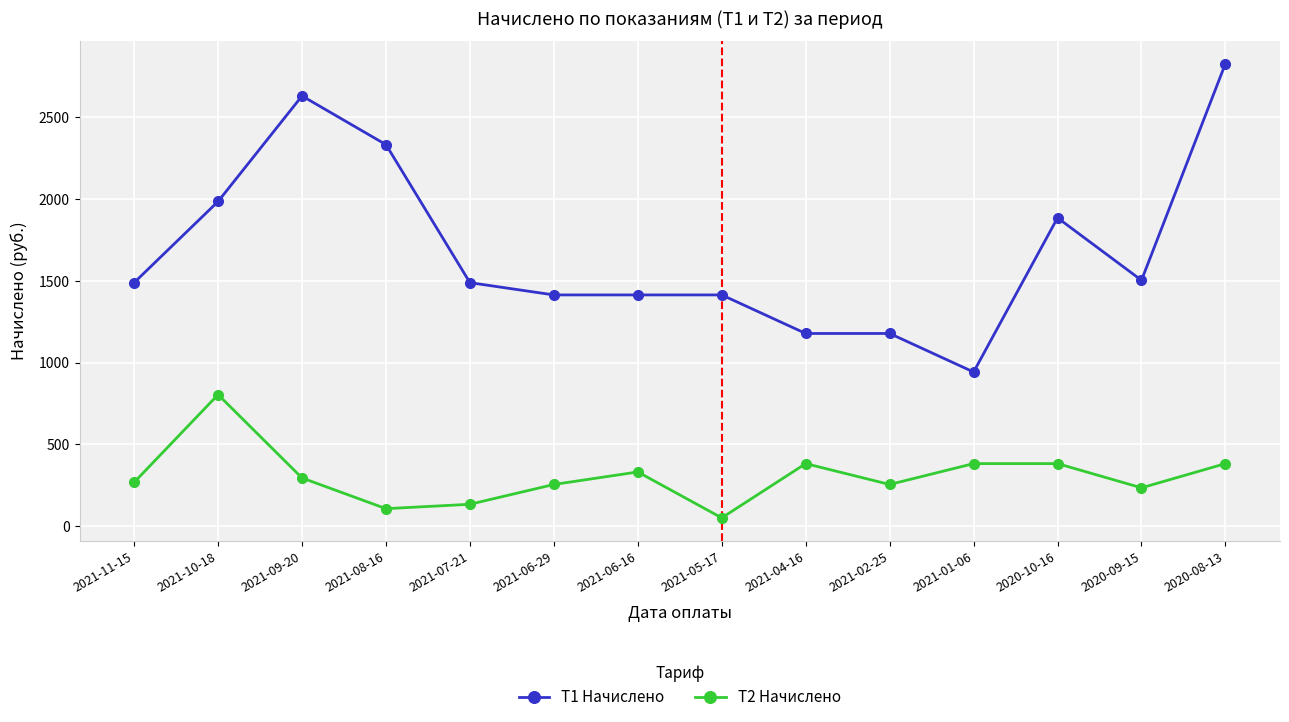

Reading left to right, list all the values displayed in this chart.

T1 Начислено: 2021-11-15=1488.0	2021-10-18=1984.0	2021-09-20=2628.8	2021-08-16=2331.2	2021-07-21=1488.0	2021-06-29=1413.0	2021-06-16=1413.0	2021-05-17=1413.0	2021-04-16=1177.5	2021-02-25=1177.5	2021-01-06=942.0	2020-10-16=1884.0	2020-09-15=1502.5	2020-08-13=2826.0
T2 Начислено: 2021-11-15=268.0	2021-10-18=804.0	2021-09-20=294.8	2021-08-16=107.2	2021-07-21=134.0	2021-06-29=255.0	2021-06-16=331.5	2021-05-17=51.0	2021-04-16=382.5	2021-02-25=255.0	2021-01-06=382.5	2020-10-16=382.5	2020-09-15=234.6	2020-08-13=382.5